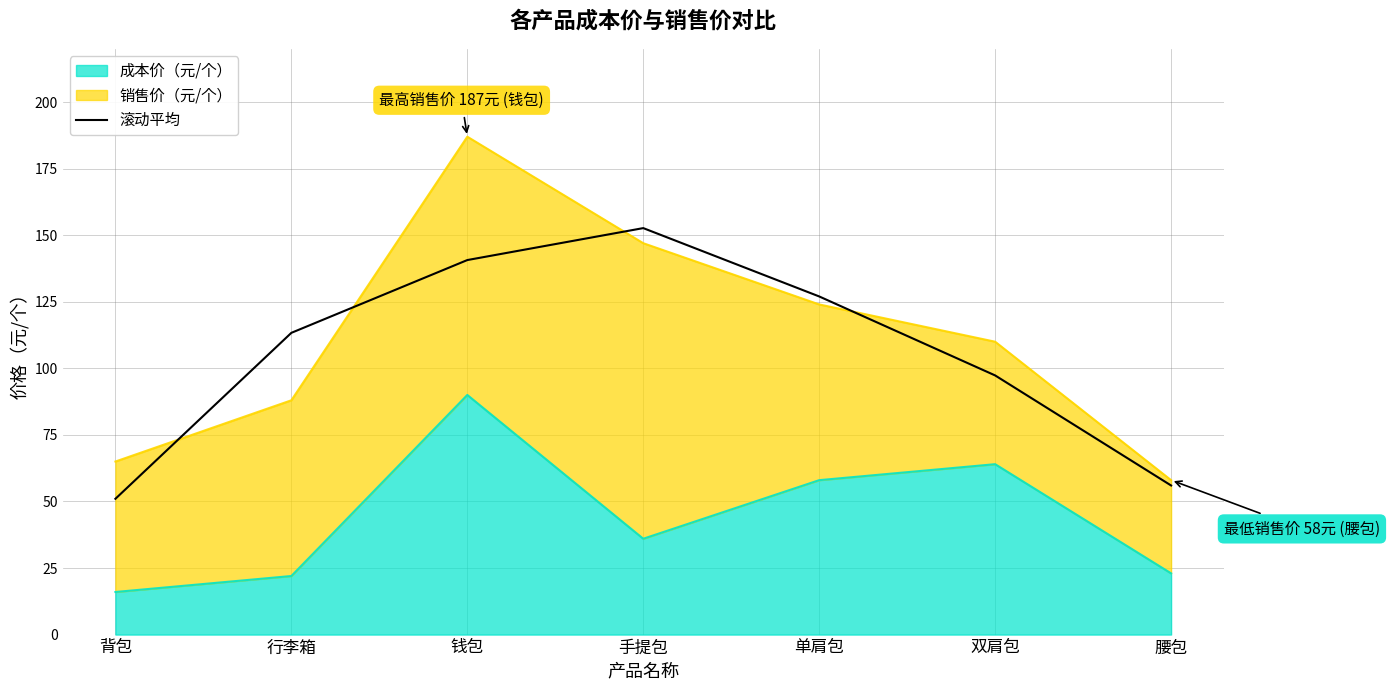

What is the sum of all values?

738.0